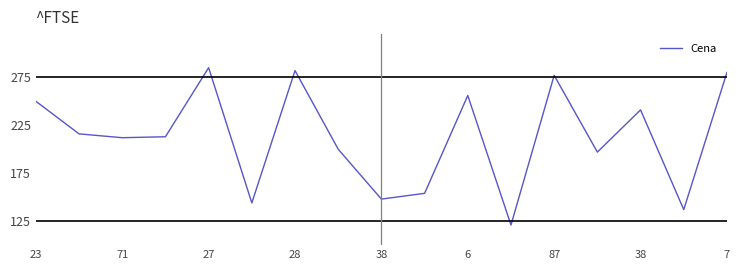

Does the chart display data point markers on the line(s)?

No